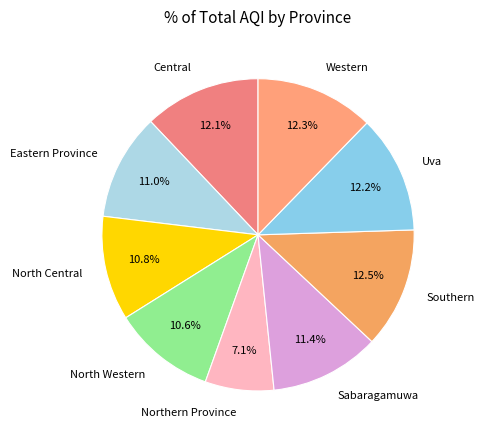

Count the number of slices in the pie.

9